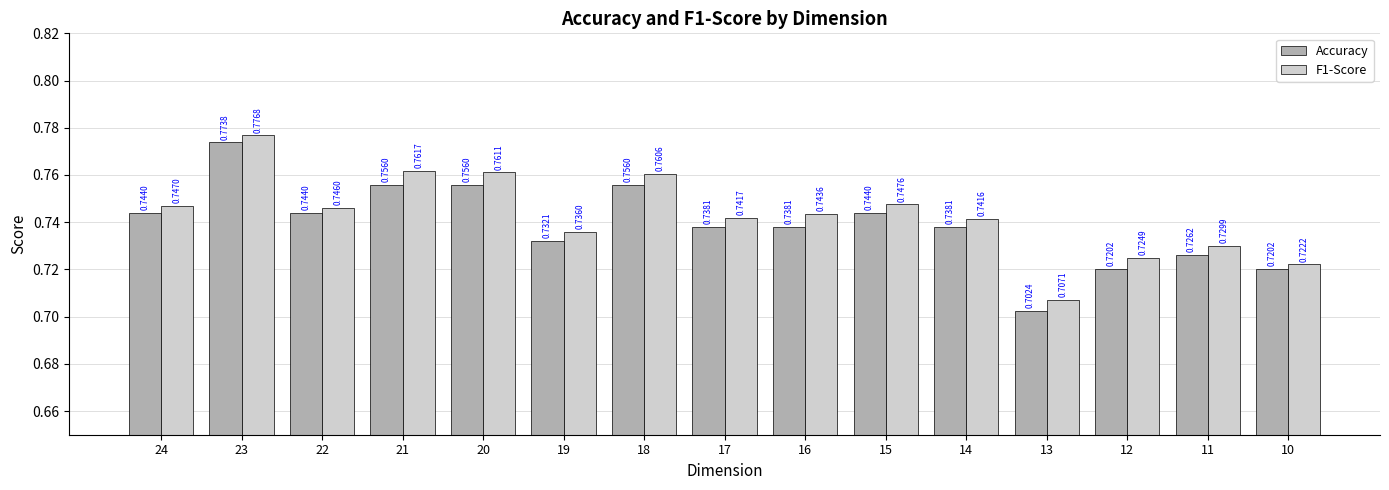

How many F1-Score values are between 0 and 1?

15